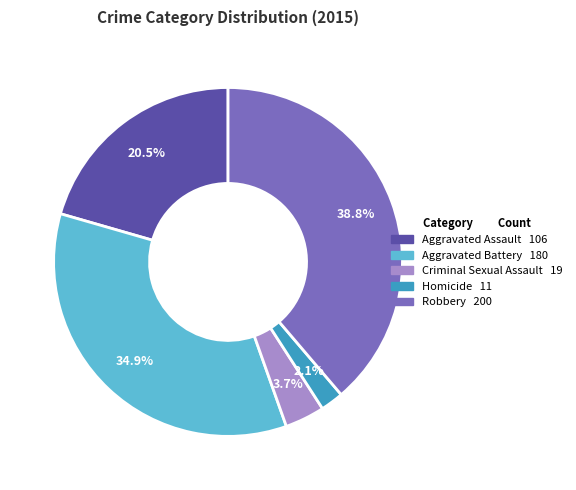

Which category has the smallest portion of the pie?

Homicide